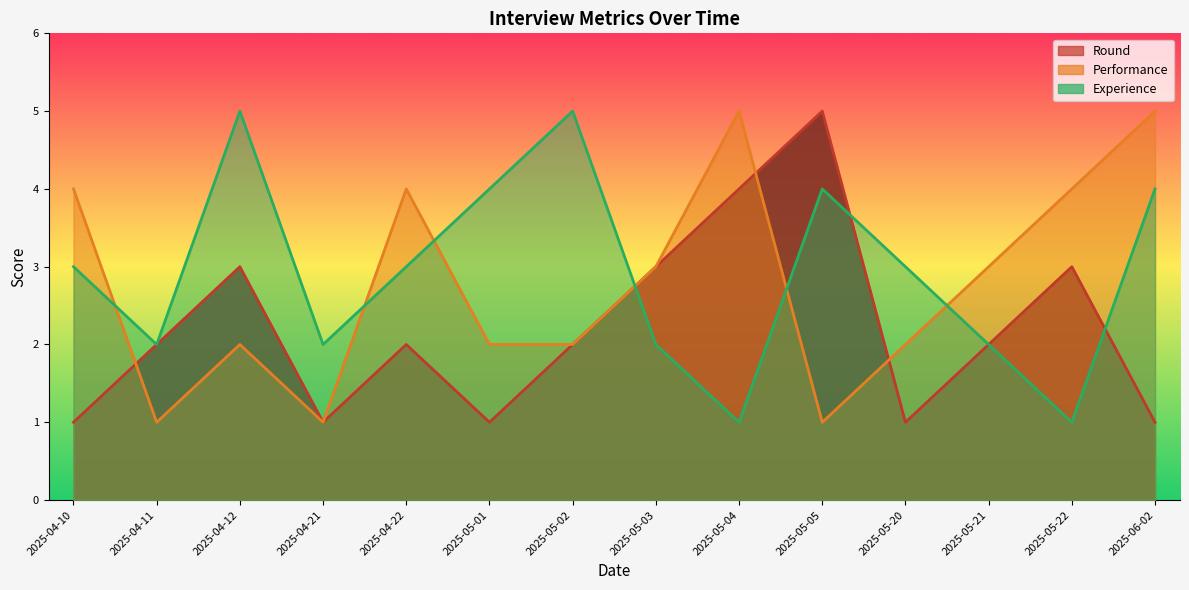

Rank the series by their average value, from highest to lowest.

Experience line, Performance line, Round line